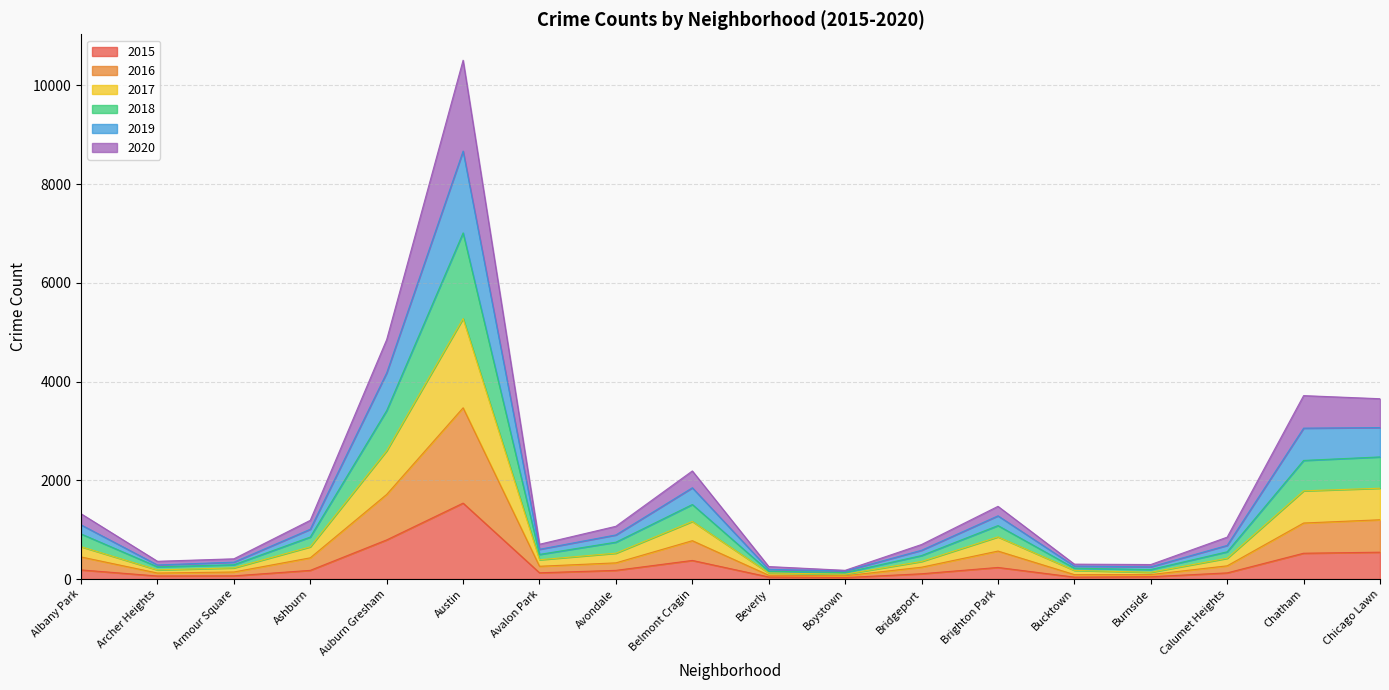

How many data points in 2015 are less than 176?

9